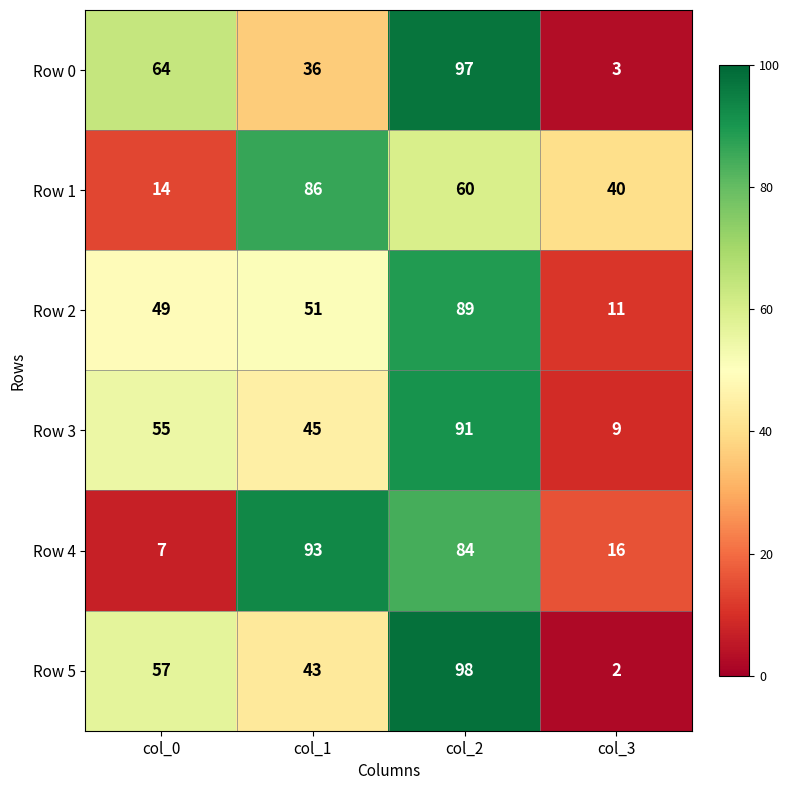

How many values in the Row 2 series are below 51?

2